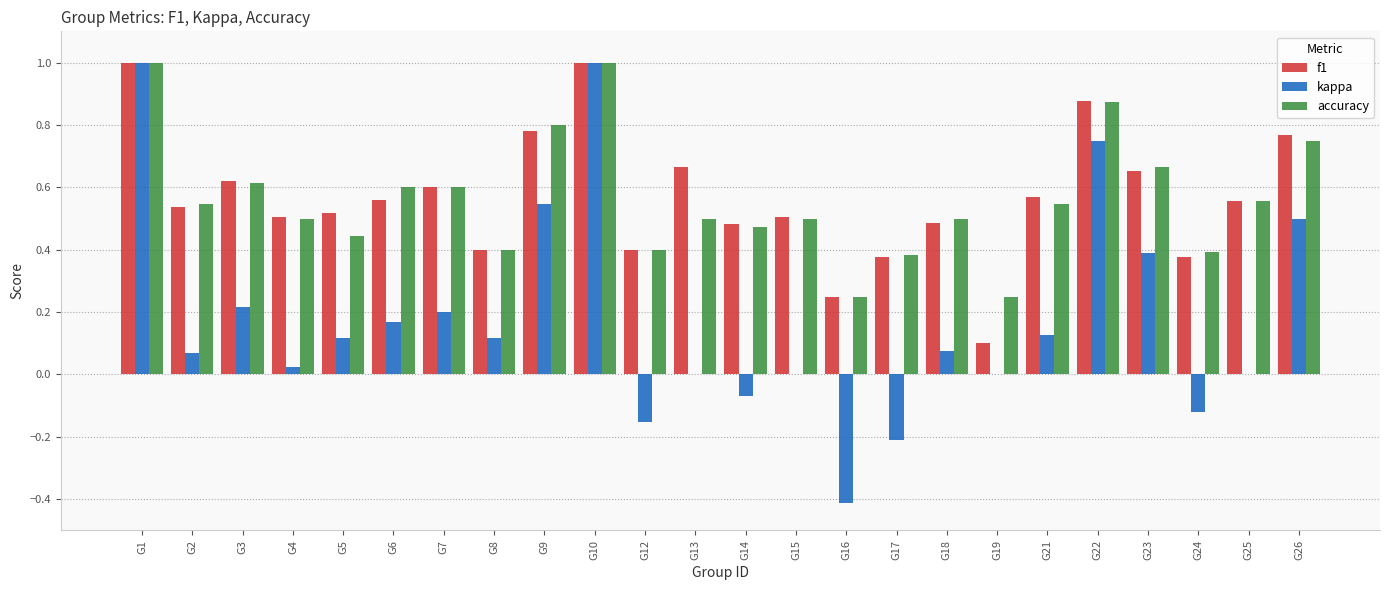

Is the value of accuracy at G15 greater than the value of kappa at G14?

Yes